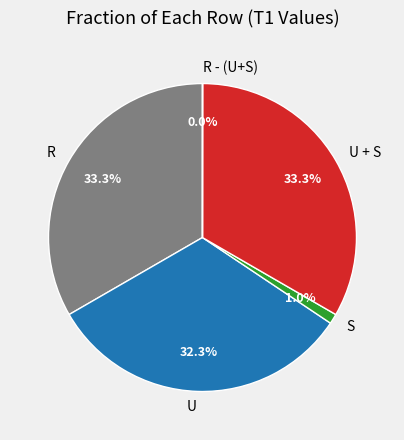

Between U and R, which is larger?

R